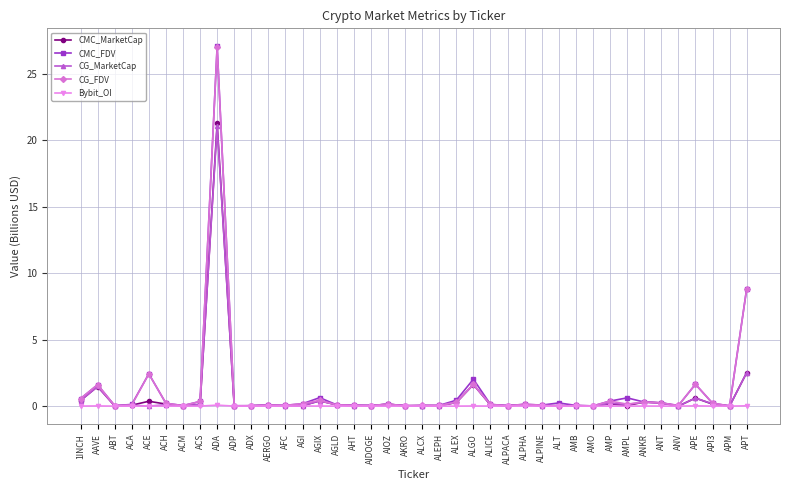

True or false: CG_FDV has more than 1 interior local peaks.

True